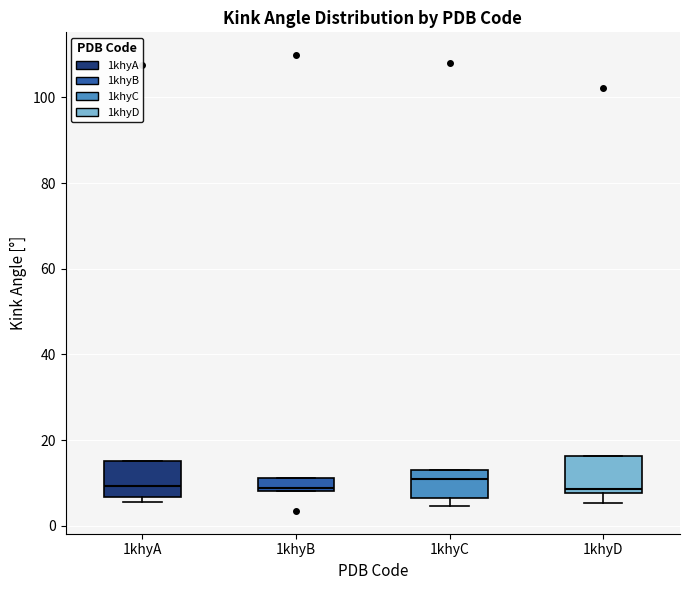

Where is the lower edge of the box for 1khyC on the y-axis? The values are not printed on the chart, so give them approximately, as read against the axis.

6